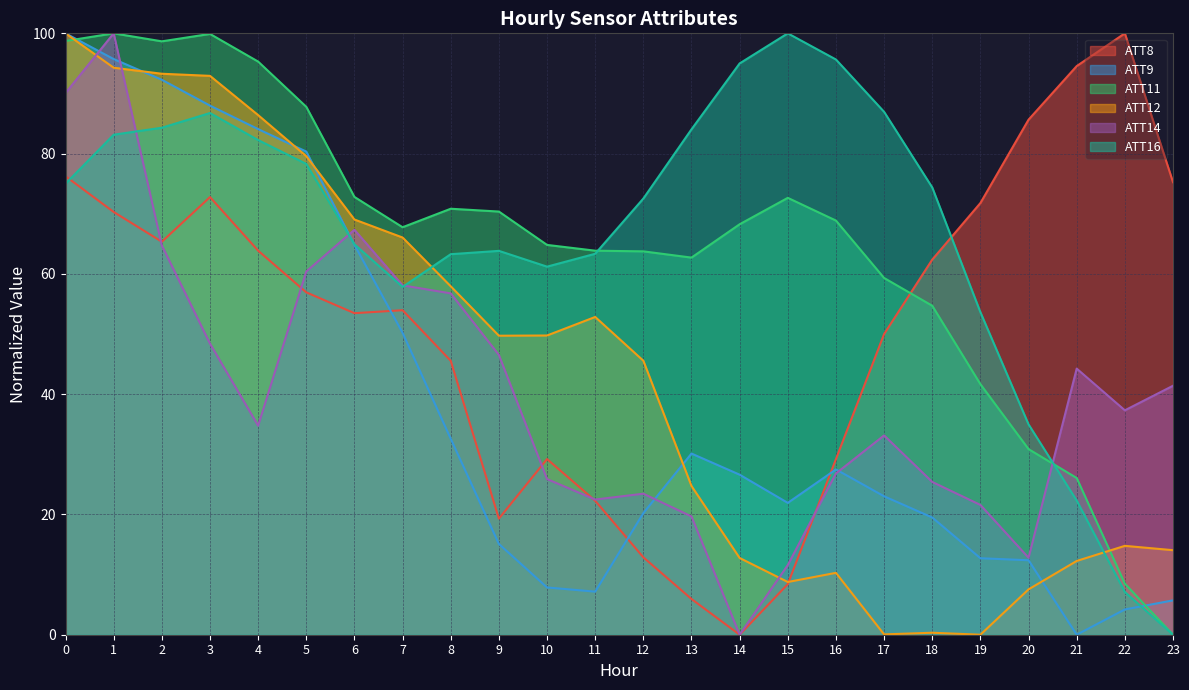

Reading left to right, transcribe all the data shown in this chart.

ATT8: 0=76.2	1=70.3	2=65.3	3=72.8	4=63.9	5=56.9	6=53.5	7=54.0	8=45.5	9=19.3	10=29.2	11=22.3	12=12.9	13=5.9	14=0.0	15=8.4	16=29.2	17=50.0	18=62.4	19=71.8	20=85.6	21=94.6	22=100.0	23=75.2
ATT9: 0=100.0	1=95.7	2=92.3	3=88.0	4=84.1	5=80.3	6=64.8	7=50.2	8=32.6	9=15.1	10=7.9	11=7.2	12=20.2	13=30.1	14=26.6	15=21.9	16=27.5	17=23.0	18=19.5	19=12.7	20=12.4	21=0.0	22=4.2	23=5.7
ATT11: 0=98.7	1=100.0	2=98.7	3=99.9	4=95.3	5=87.8	6=72.8	7=67.8	8=70.8	9=70.4	10=64.8	11=63.9	12=63.7	13=62.7	14=68.3	15=72.6	16=68.9	17=59.3	18=54.7	19=41.7	20=30.9	21=26.1	22=8.5	23=0.0
ATT12: 0=100.0	1=94.3	2=93.3	3=92.9	4=86.4	5=79.6	6=69.0	7=66.0	8=57.9	9=49.7	10=49.8	11=52.8	12=45.6	13=24.7	14=12.8	15=8.8	16=10.3	17=0.1	18=0.3	19=0.0	20=7.5	21=12.3	22=14.8	23=14.1
ATT14: 0=90.1	1=100.0	2=64.7	3=48.4	4=34.8	5=60.4	6=67.3	7=58.1	8=56.8	9=46.5	10=25.9	11=22.5	12=23.4	13=19.7	14=0.0	15=11.6	16=26.8	17=33.1	18=25.4	19=21.6	20=12.8	21=44.2	22=37.3	23=41.4
ATT16: 0=75.0	1=83.1	2=84.3	3=86.7	4=82.3	5=78.3	6=64.9	7=57.8	8=63.3	9=63.8	10=61.2	11=63.3	12=72.5	13=84.0	14=95.0	15=100.0	16=95.6	17=86.9	18=74.4	19=53.6	20=35.0	21=22.3	22=7.1	23=0.0